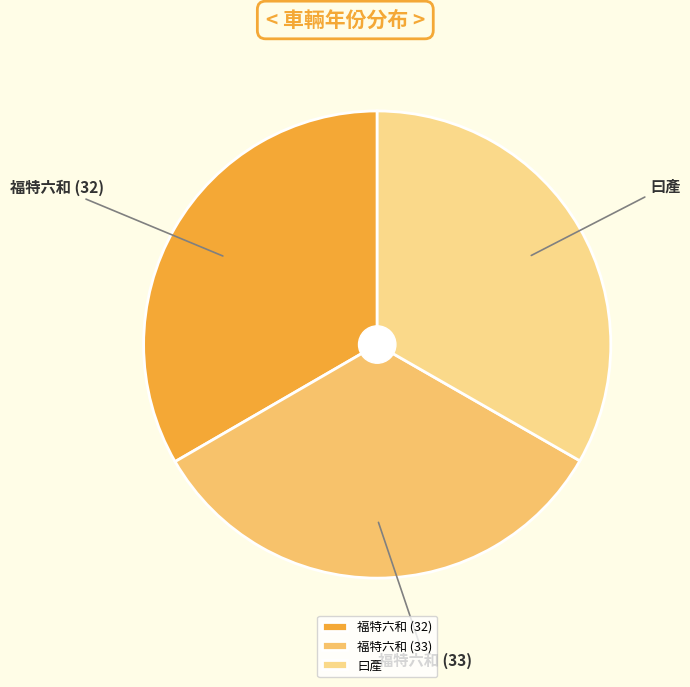

Is there any slice that represents more than half of the pie?

No